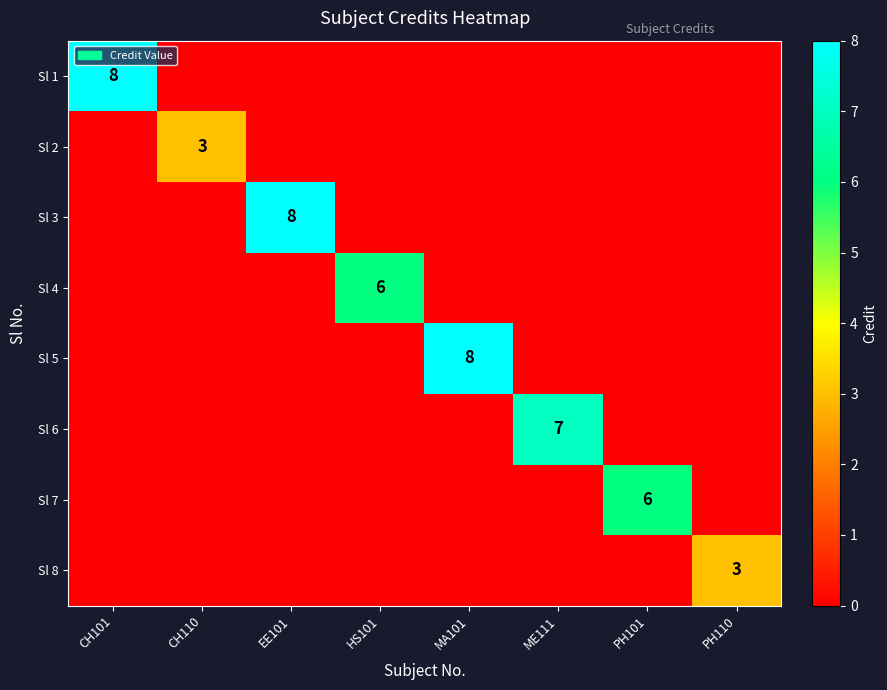

At how many categories does at least one series exceed 0?

8